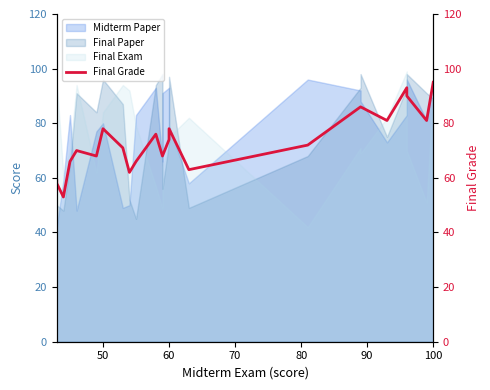

How many lines are shown in the chart?

1